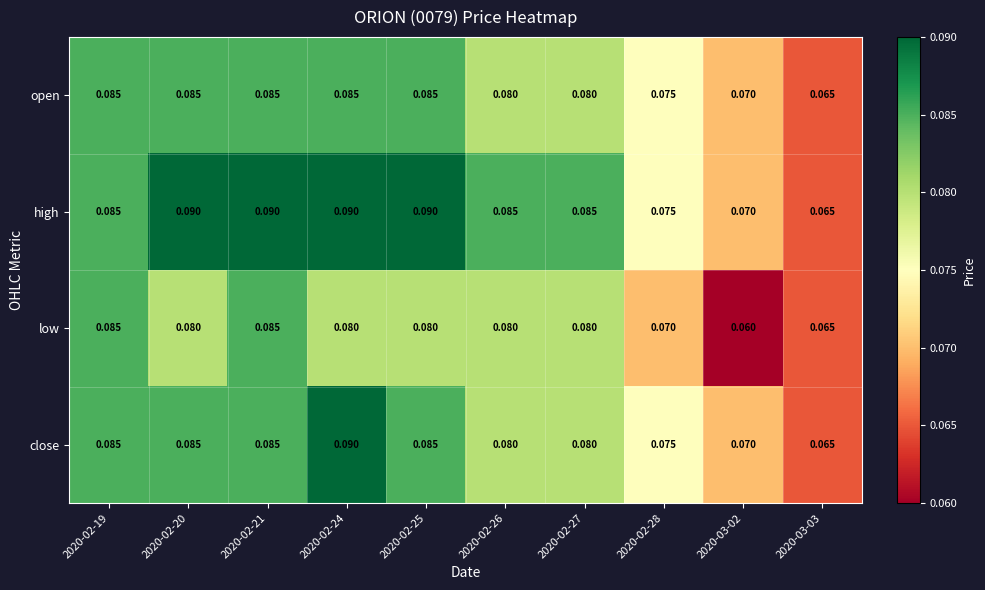

Which series has the largest total across all categories?

high